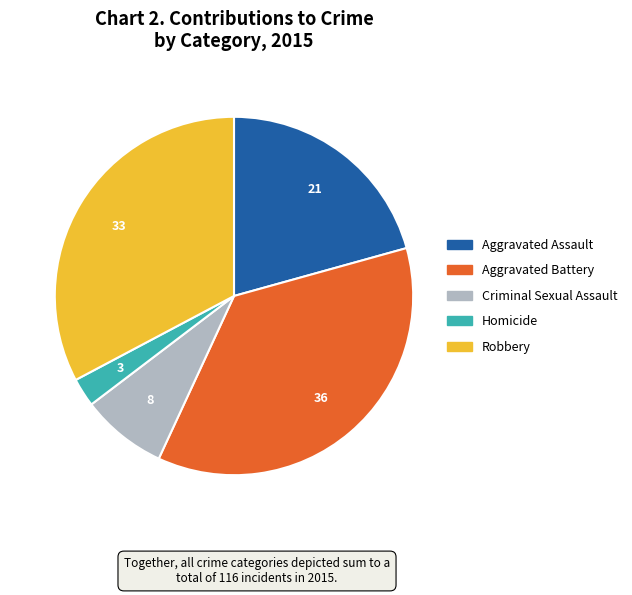

Which slice is the largest?

Aggravated Battery